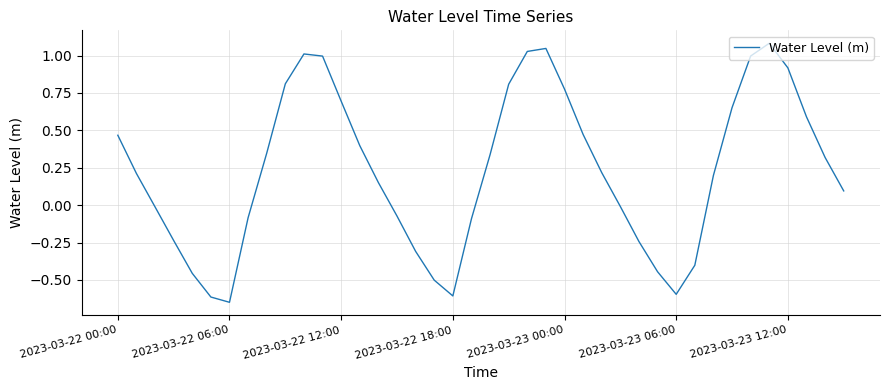

What is the difference between the maximum and minimum values?

1.7